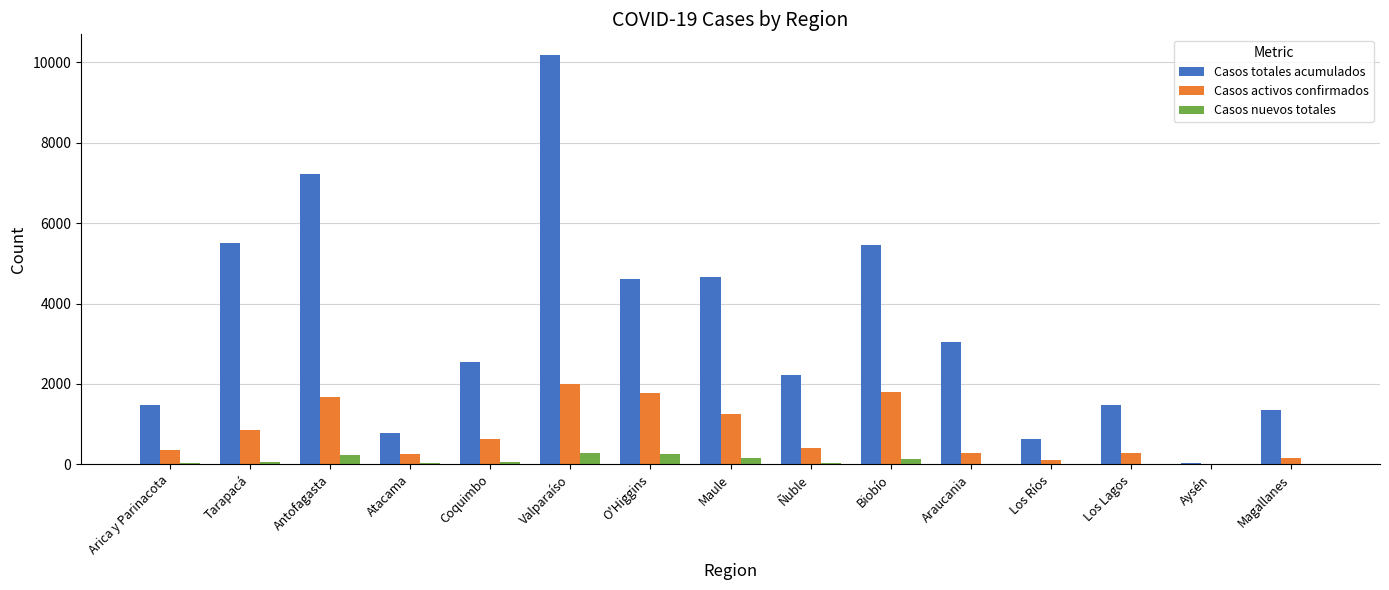

What are all the series names shown in the legend?

Casos totales acumulados, Casos activos confirmados, Casos nuevos totales